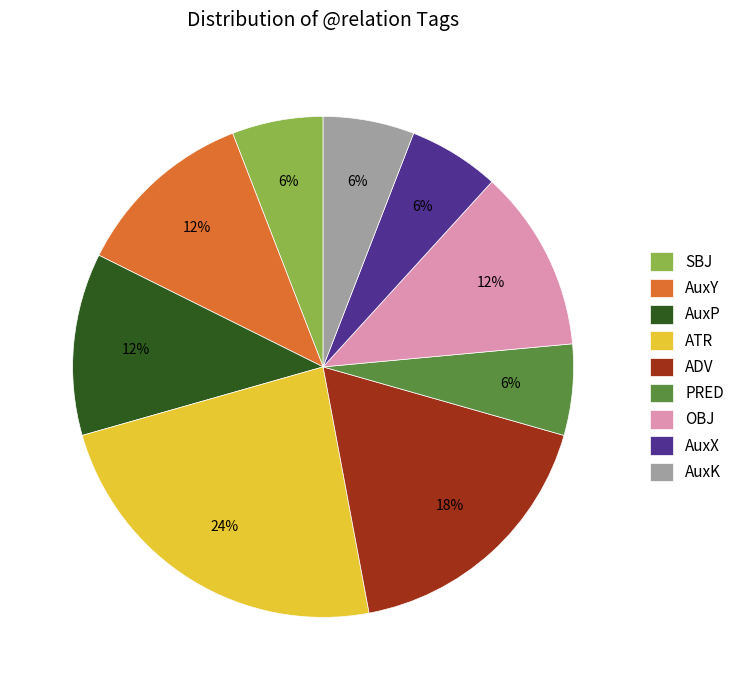

What is the ratio of the value at ATR to the value at AuxX?

4.0